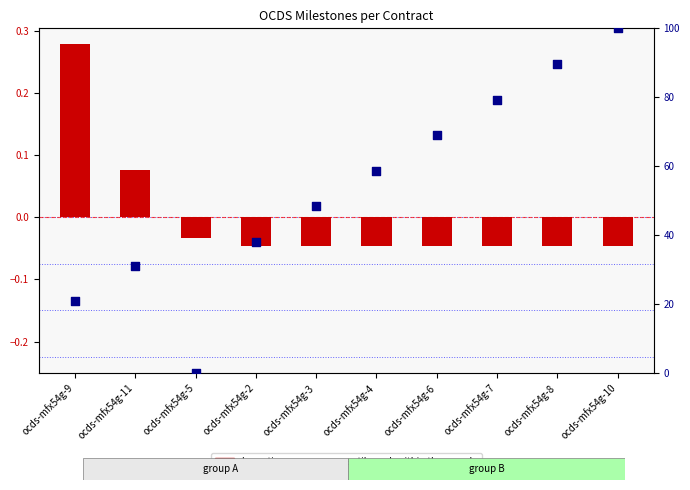

At which category is the sum across all series the highest?

ocds-mfx54g-10